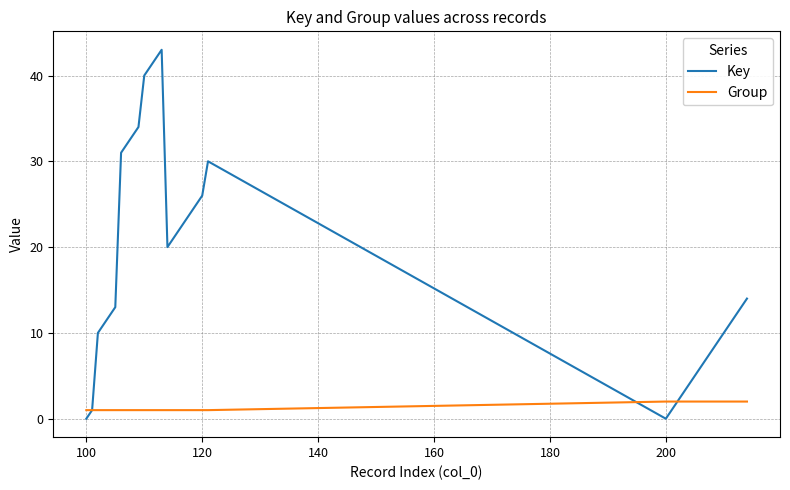

Rank the series by their average value, from lowest to highest.

Group, Key